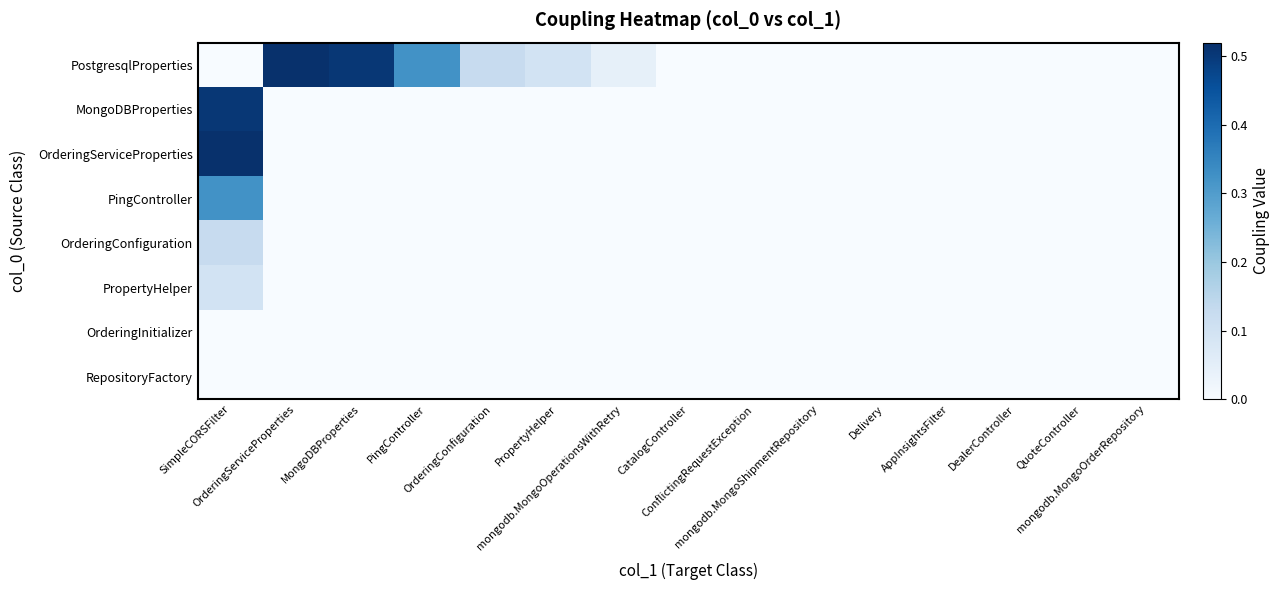

Reading left to right, transcribe all the data shown in this chart.

PostgresqlProperties: SimpleCORSFilter=0.0	OrderingServiceProperties=0.5	MongoDBProperties=0.5	PingController=0.3	OrderingConfiguration=0.1	PropertyHelper=0.1	mongodb.MongoOperationsWithRetry=0.0	CatalogController=0.0	ConflictingRequestException=0.0	mongodb.MongoShipmentRepository=0.0	Delivery=0.0	AppInsightsFilter=0.0	DealerController=0.0	QuoteController=0.0	mongodb.MongoOrderRepository=0.0
MongoDBProperties: SimpleCORSFilter=0.5	OrderingServiceProperties=0.0	MongoDBProperties=0.0	PingController=0.0	OrderingConfiguration=0.0	PropertyHelper=0.0	mongodb.MongoOperationsWithRetry=0.0	CatalogController=0.0	ConflictingRequestException=0.0	mongodb.MongoShipmentRepository=0.0	Delivery=0.0	AppInsightsFilter=0.0	DealerController=0.0	QuoteController=0.0	mongodb.MongoOrderRepository=0.0
OrderingServiceProperties: SimpleCORSFilter=0.5	OrderingServiceProperties=0.0	MongoDBProperties=0.0	PingController=0.0	OrderingConfiguration=0.0	PropertyHelper=0.0	mongodb.MongoOperationsWithRetry=0.0	CatalogController=0.0	ConflictingRequestException=0.0	mongodb.MongoShipmentRepository=0.0	Delivery=0.0	AppInsightsFilter=0.0	DealerController=0.0	QuoteController=0.0	mongodb.MongoOrderRepository=0.0
PingController: SimpleCORSFilter=0.3	OrderingServiceProperties=0.0	MongoDBProperties=0.0	PingController=0.0	OrderingConfiguration=0.0	PropertyHelper=0.0	mongodb.MongoOperationsWithRetry=0.0	CatalogController=0.0	ConflictingRequestException=0.0	mongodb.MongoShipmentRepository=0.0	Delivery=0.0	AppInsightsFilter=0.0	DealerController=0.0	QuoteController=0.0	mongodb.MongoOrderRepository=0.0
OrderingConfiguration: SimpleCORSFilter=0.1	OrderingServiceProperties=0.0	MongoDBProperties=0.0	PingController=0.0	OrderingConfiguration=0.0	PropertyHelper=0.0	mongodb.MongoOperationsWithRetry=0.0	CatalogController=0.0	ConflictingRequestException=0.0	mongodb.MongoShipmentRepository=0.0	Delivery=0.0	AppInsightsFilter=0.0	DealerController=0.0	QuoteController=0.0	mongodb.MongoOrderRepository=0.0
PropertyHelper: SimpleCORSFilter=0.1	OrderingServiceProperties=0.0	MongoDBProperties=0.0	PingController=0.0	OrderingConfiguration=0.0	PropertyHelper=0.0	mongodb.MongoOperationsWithRetry=0.0	CatalogController=0.0	ConflictingRequestException=0.0	mongodb.MongoShipmentRepository=0.0	Delivery=0.0	AppInsightsFilter=0.0	DealerController=0.0	QuoteController=0.0	mongodb.MongoOrderRepository=0.0
OrderingInitializer: SimpleCORSFilter=0.0	OrderingServiceProperties=0.0	MongoDBProperties=0.0	PingController=0.0	OrderingConfiguration=0.0	PropertyHelper=0.0	mongodb.MongoOperationsWithRetry=0.0	CatalogController=0.0	ConflictingRequestException=0.0	mongodb.MongoShipmentRepository=0.0	Delivery=0.0	AppInsightsFilter=0.0	DealerController=0.0	QuoteController=0.0	mongodb.MongoOrderRepository=0.0
RepositoryFactory: SimpleCORSFilter=0.0	OrderingServiceProperties=0.0	MongoDBProperties=0.0	PingController=0.0	OrderingConfiguration=0.0	PropertyHelper=0.0	mongodb.MongoOperationsWithRetry=0.0	CatalogController=0.0	ConflictingRequestException=0.0	mongodb.MongoShipmentRepository=0.0	Delivery=0.0	AppInsightsFilter=0.0	DealerController=0.0	QuoteController=0.0	mongodb.MongoOrderRepository=0.0